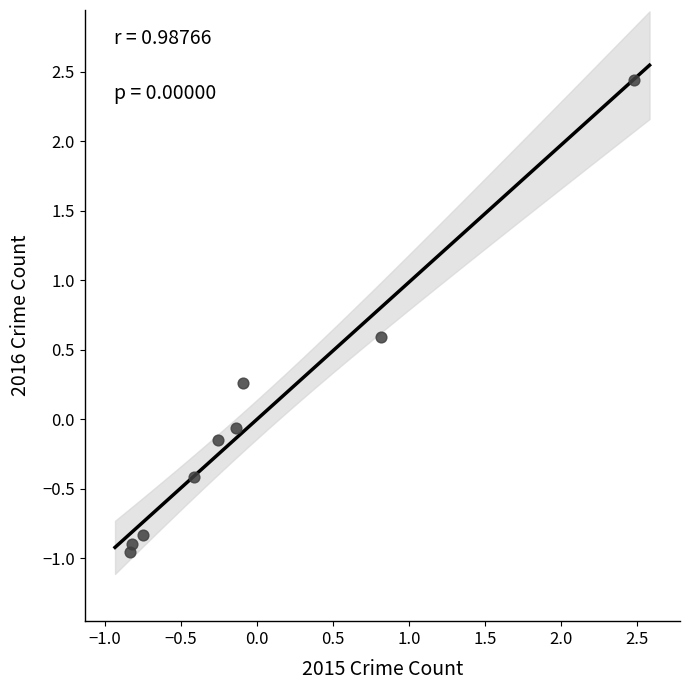

What is the range of X values (max minus min)?

3.3